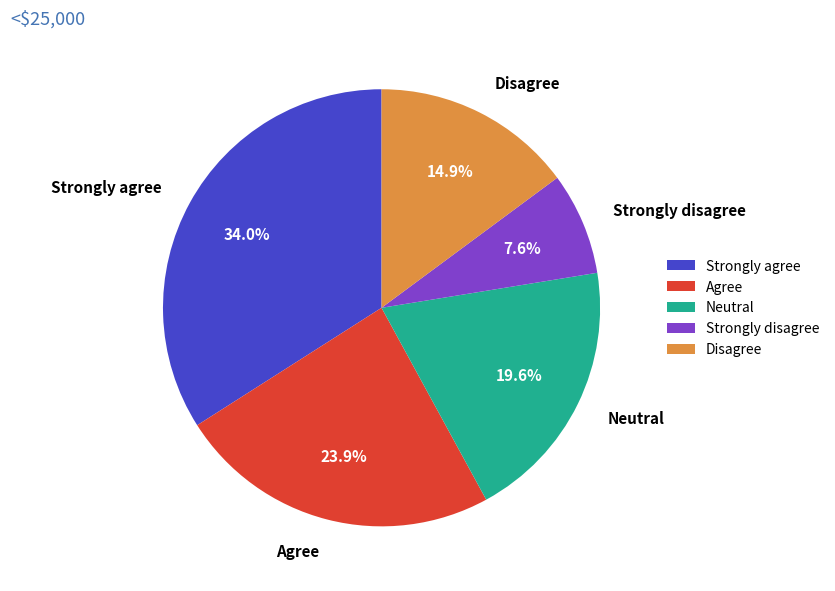

Rank the categories by value from highest to lowest.

Strongly agree, Agree, Neutral, Disagree, Strongly disagree